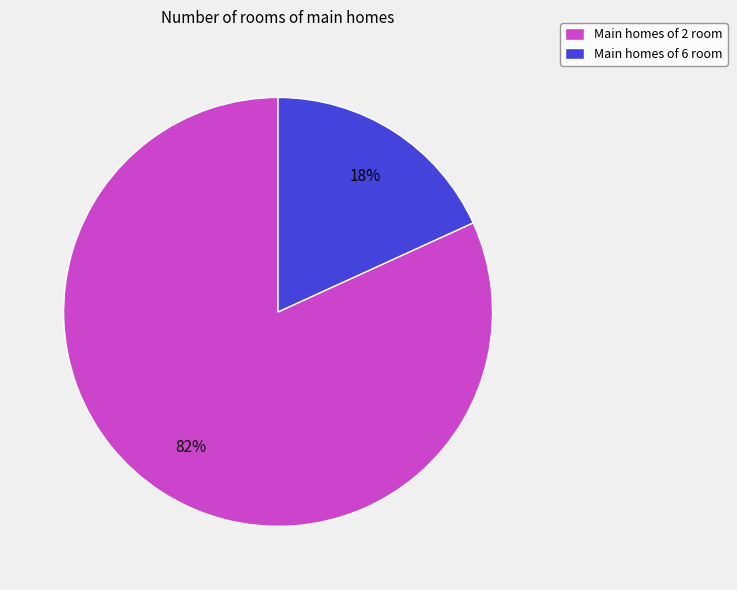

True or false: Main homes of 6 room accounts for 18% of the total.

True